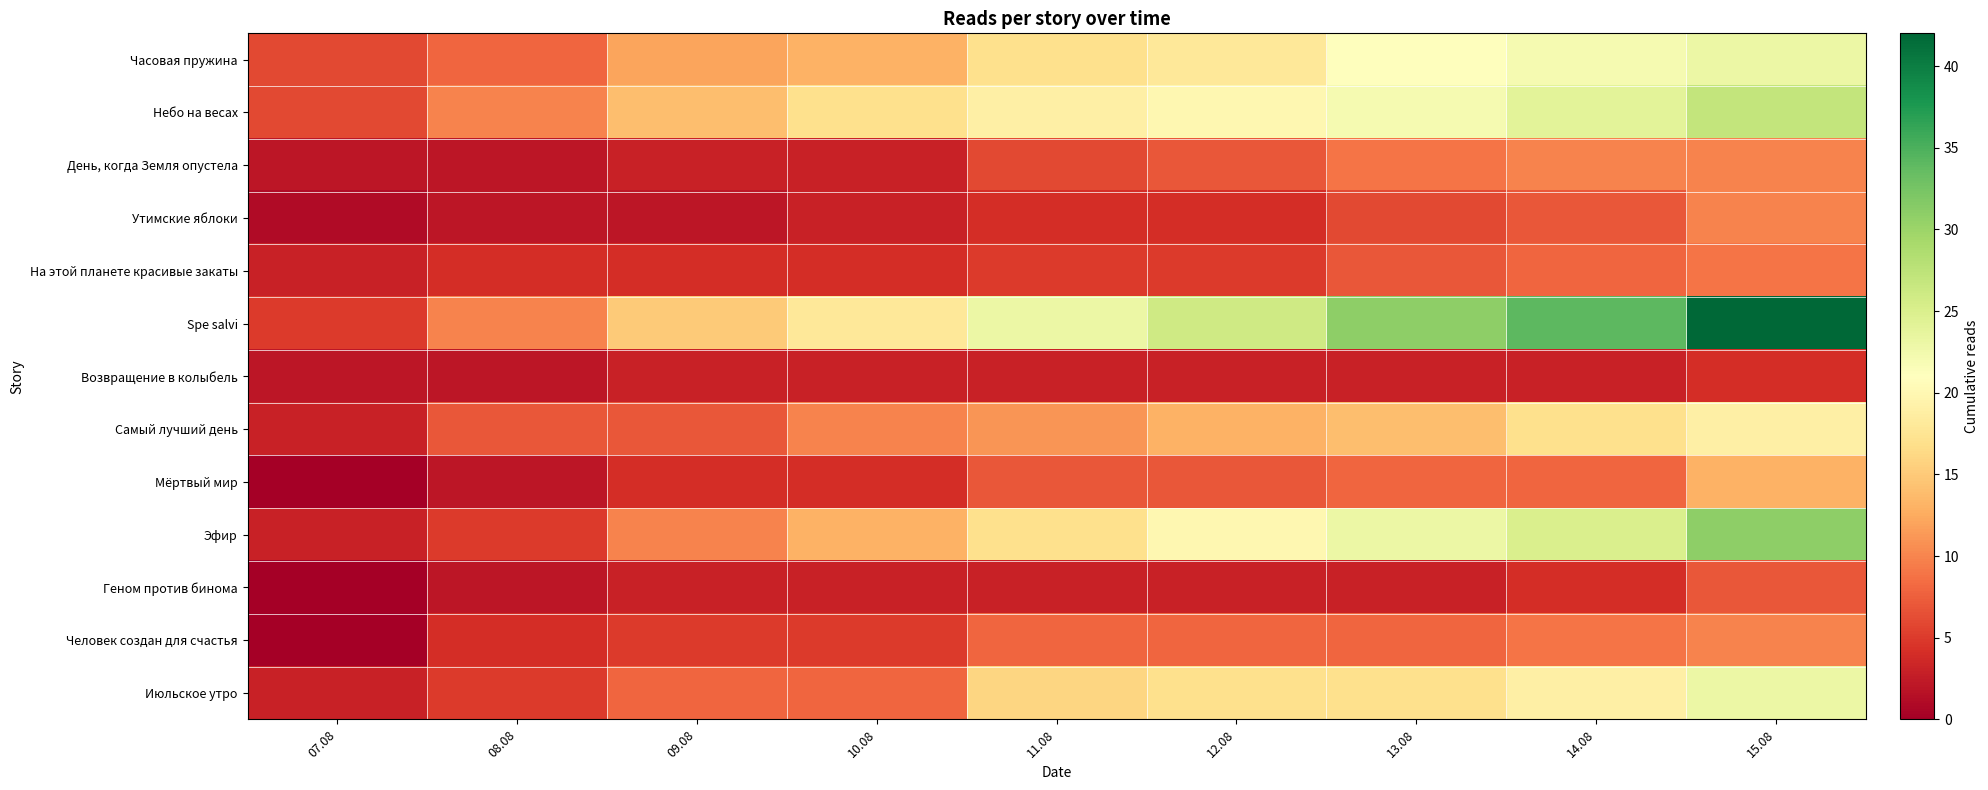

Rank the series by their maximum value, from highest to lowest.

Spe salvi, Эфир, Небо на весах, Часовая пружина, Июльское утро, Самый лучший день, Мёртвый мир, День, когда Земля опустела, Утимские яблоки, Человек создан для счастья, На этой планете красивые закаты, Геном против бинома, Возвращение в колыбель